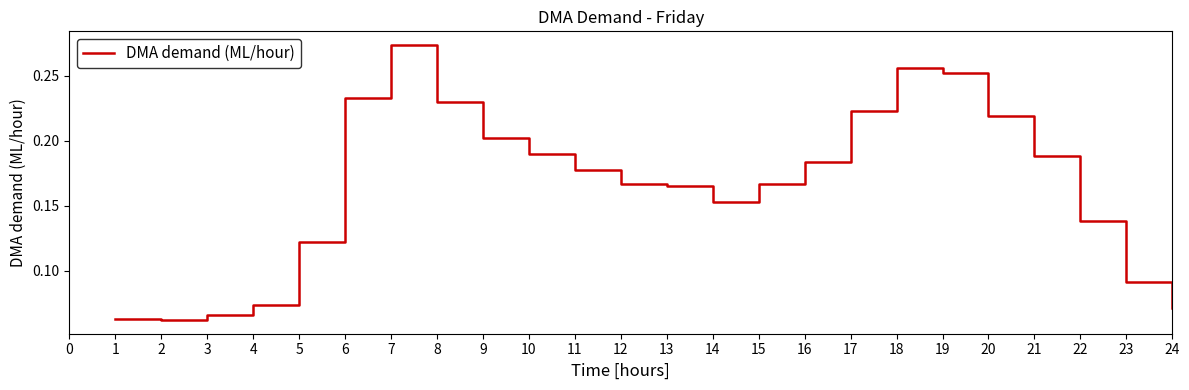

Which has a higher value, 4 or 21?

21